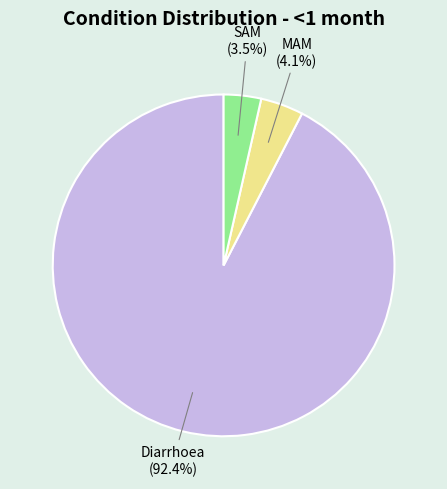

To the nearest percent, what is the difference between the largest and smallest slice percentages?

89%